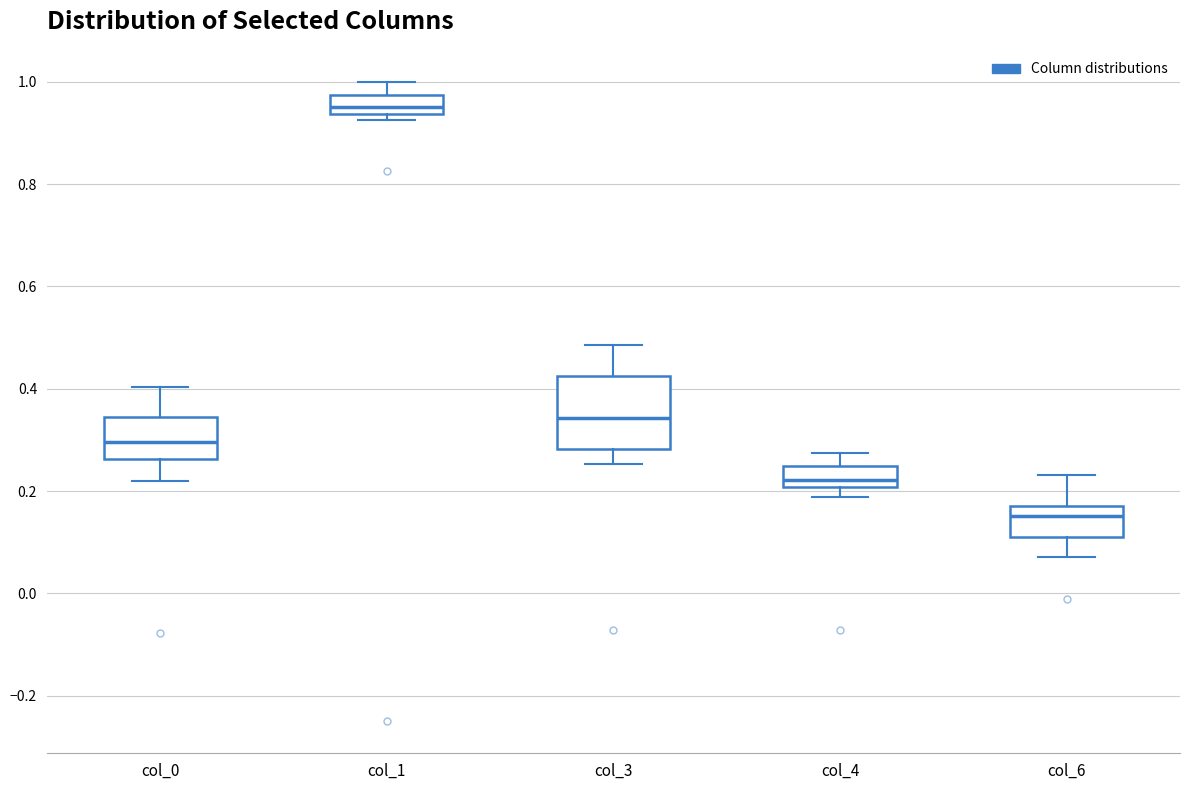

Which box has the highest median line?

col_1